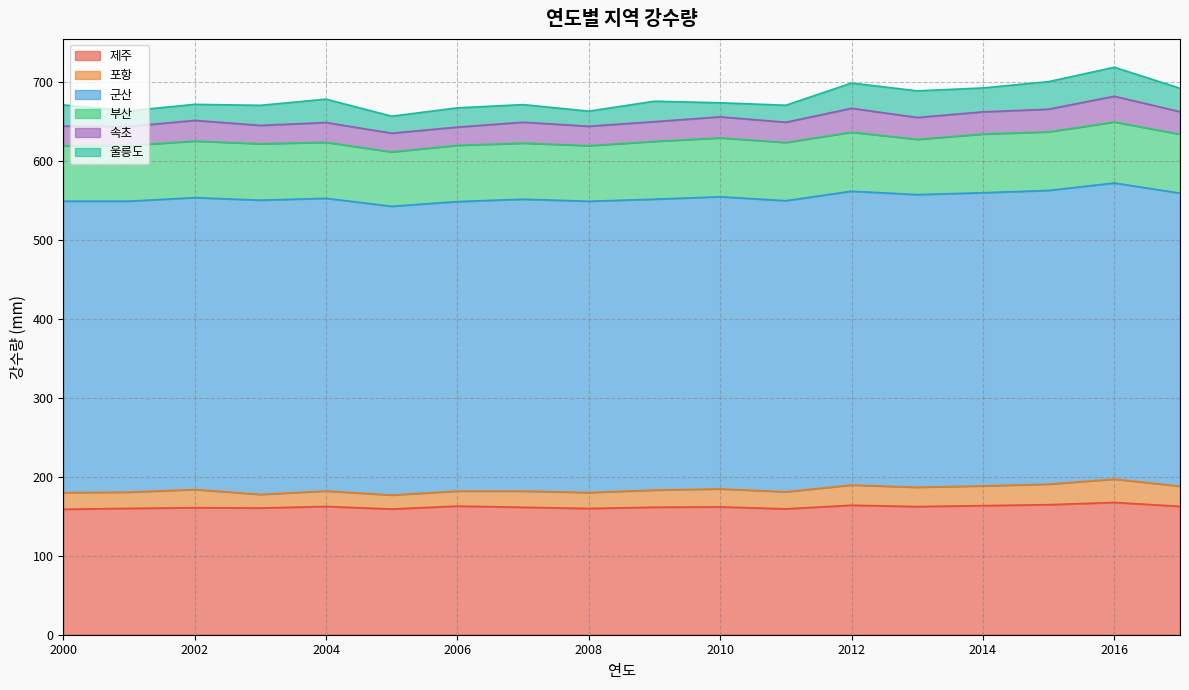

Where does the 제주 series first go above 161?

2004